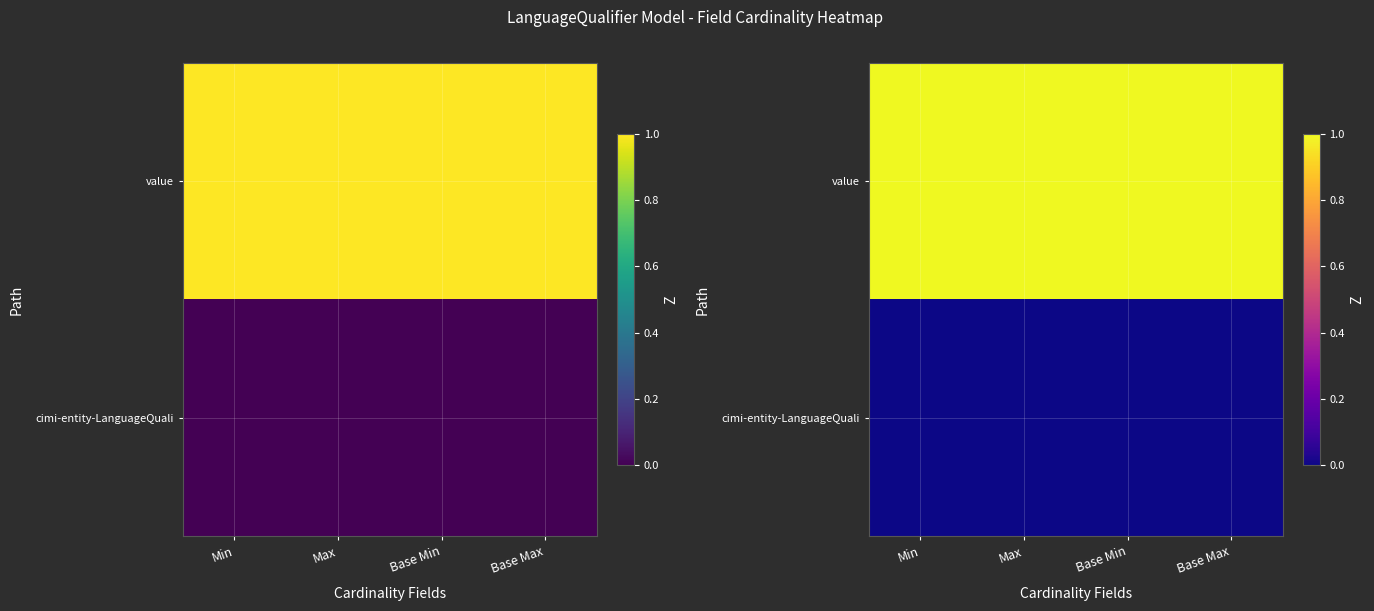

At how many categories does at least one series exceed 0?

4